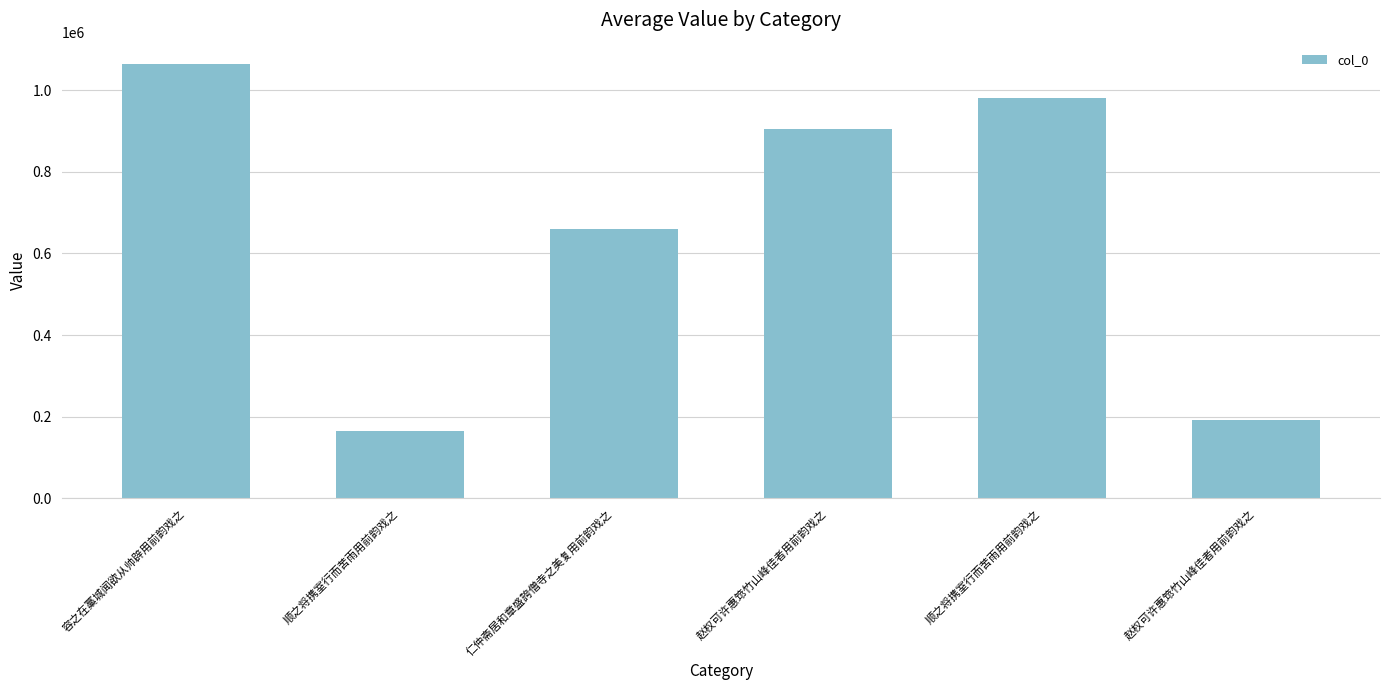

Does the chart contain any negative values?

No